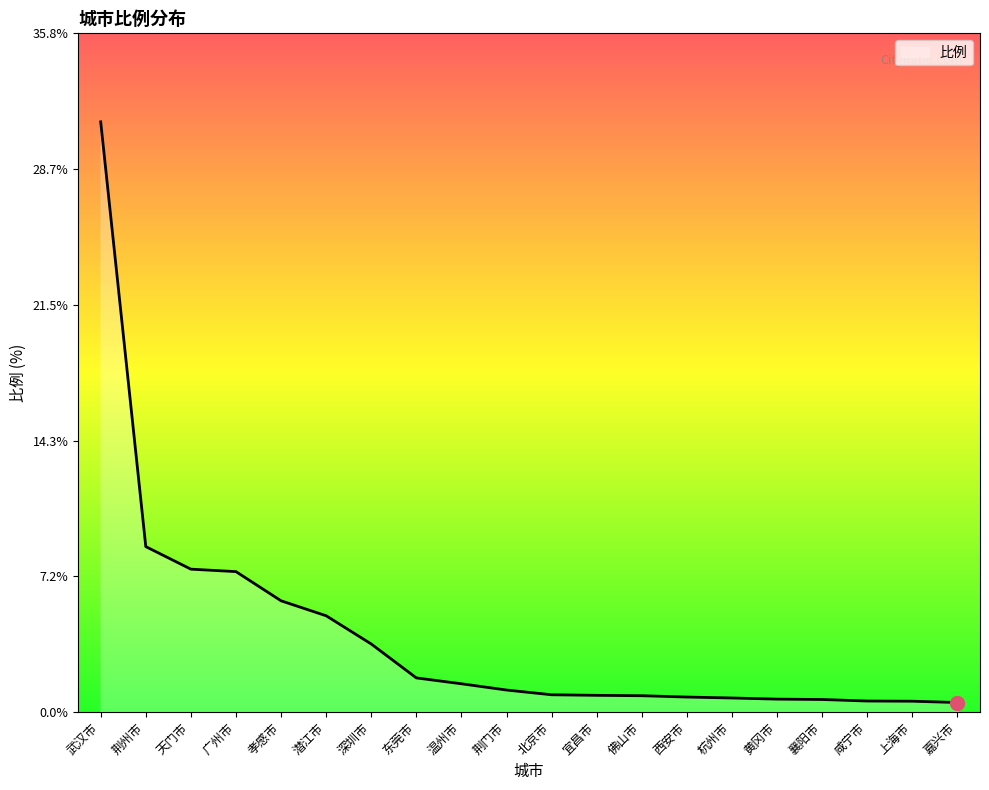

Is it true that the value at 潜江市 is 5.1?

True